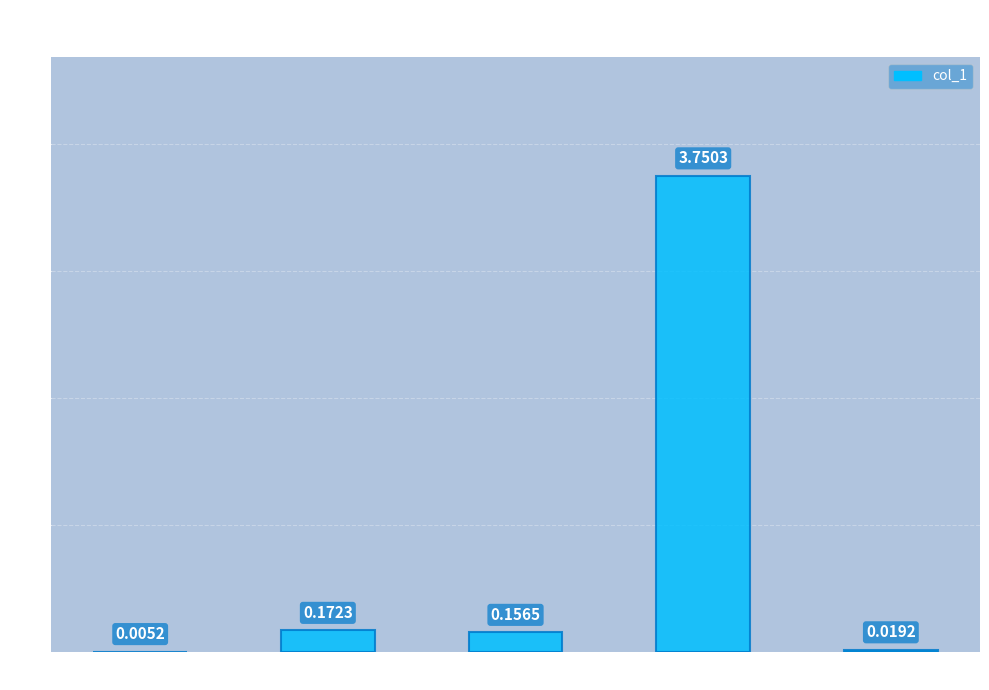

Are the bars horizontal?

No